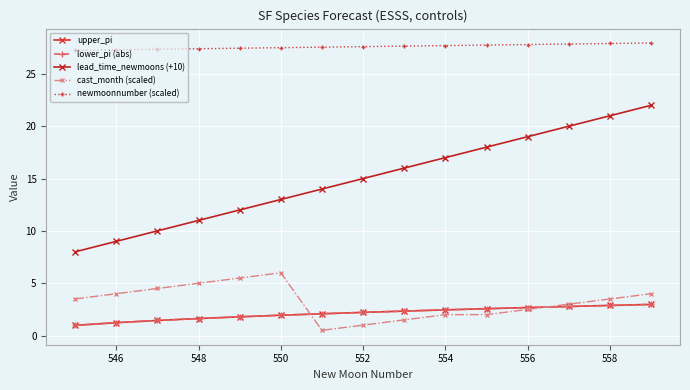

True or false: lower_pi (abs) and newmoonnumber (scaled) cross at least once.

False